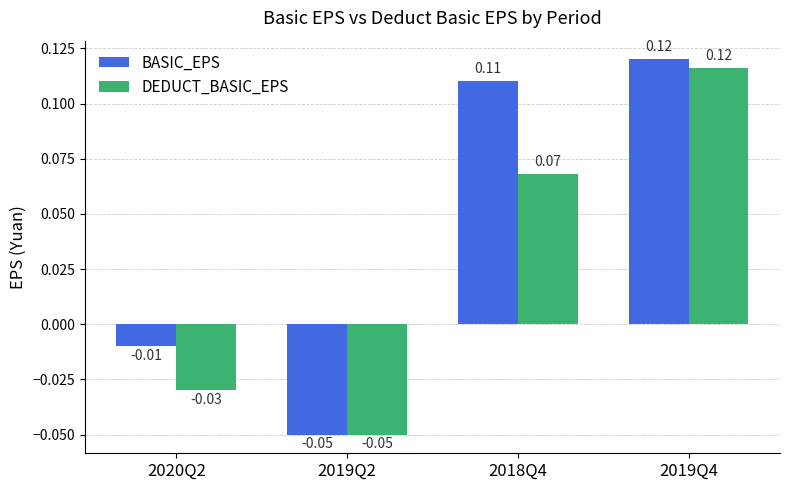

What position from the left is 2020Q2?

1